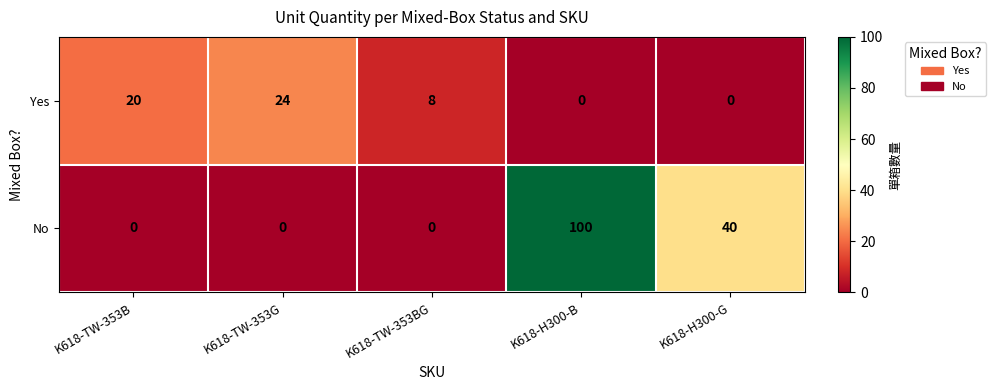

What is the highest value of the Yes series?

24